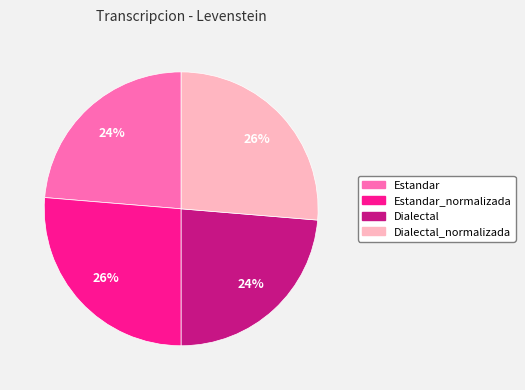

Count the number of slices in the pie.

4